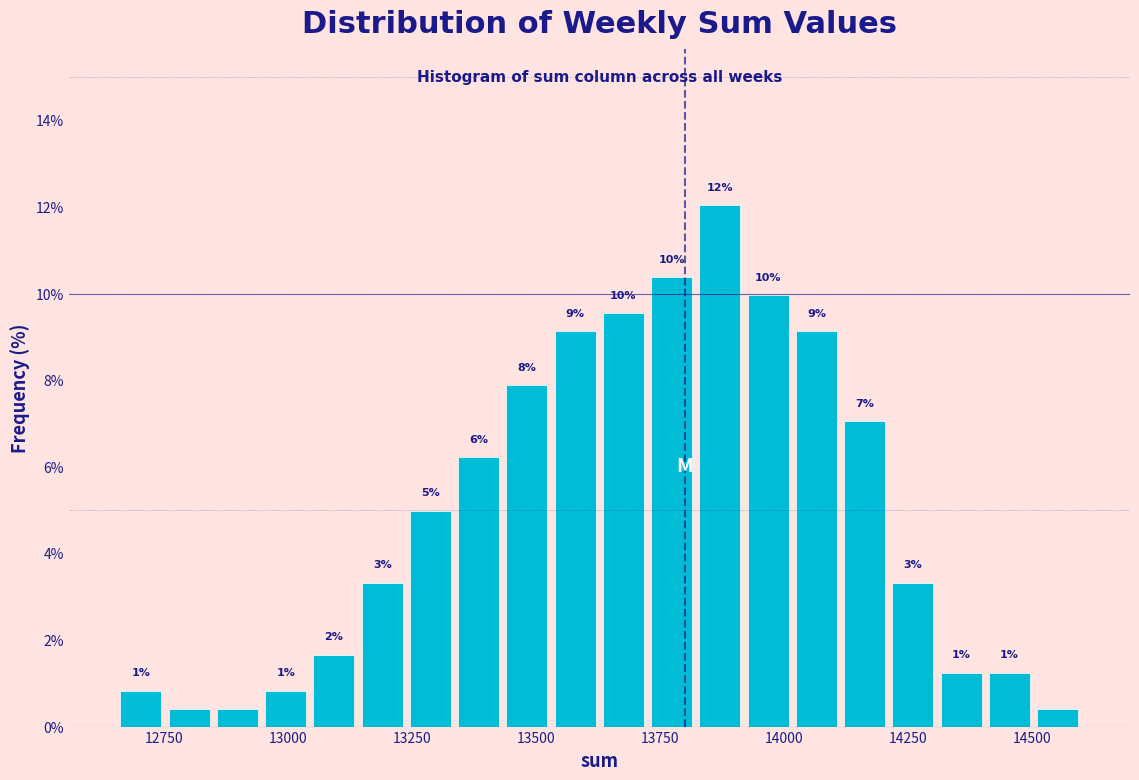

Read against the x-axis, roughly where is the centre of the tallest bar?

13850